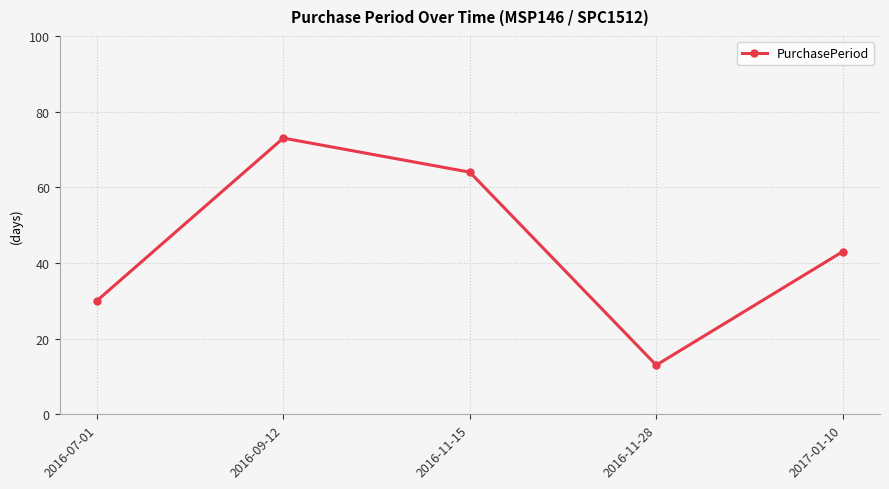

How many values are between 30 and 64?

3